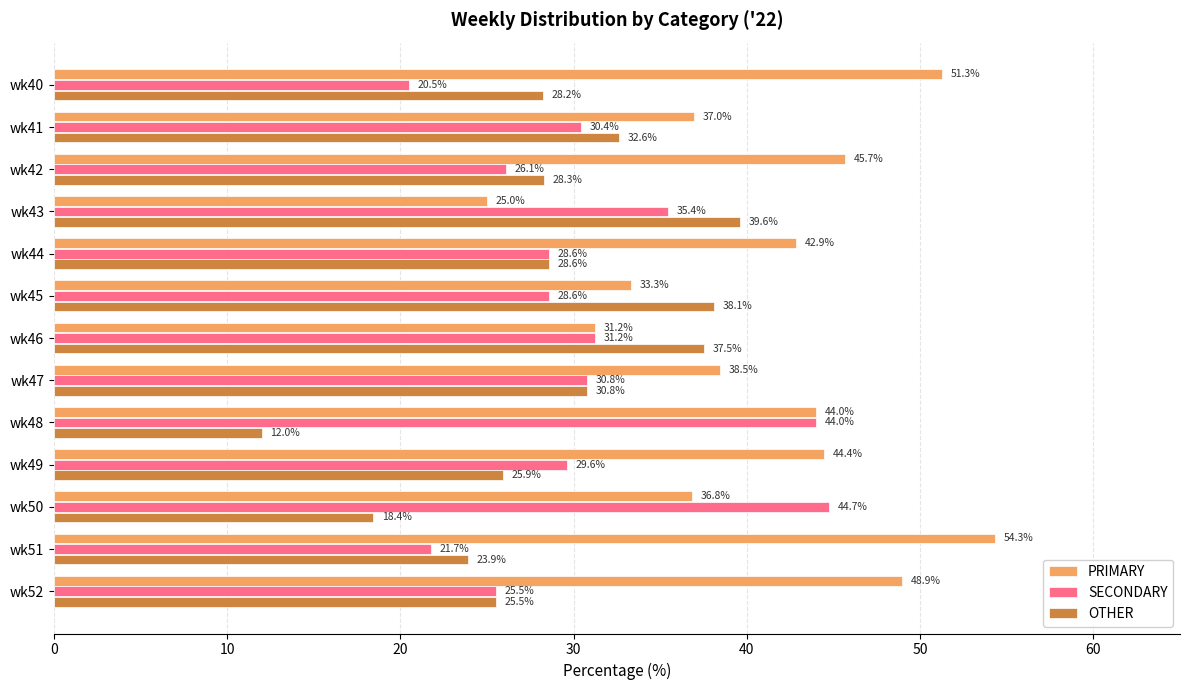

At which category does the chart reach its minimum across all series?

wk48